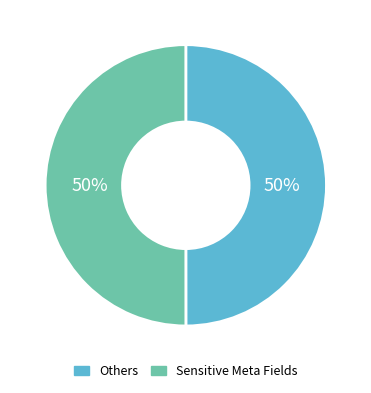

Is it true that Sensitive Meta Fields is 62% of the pie?

False